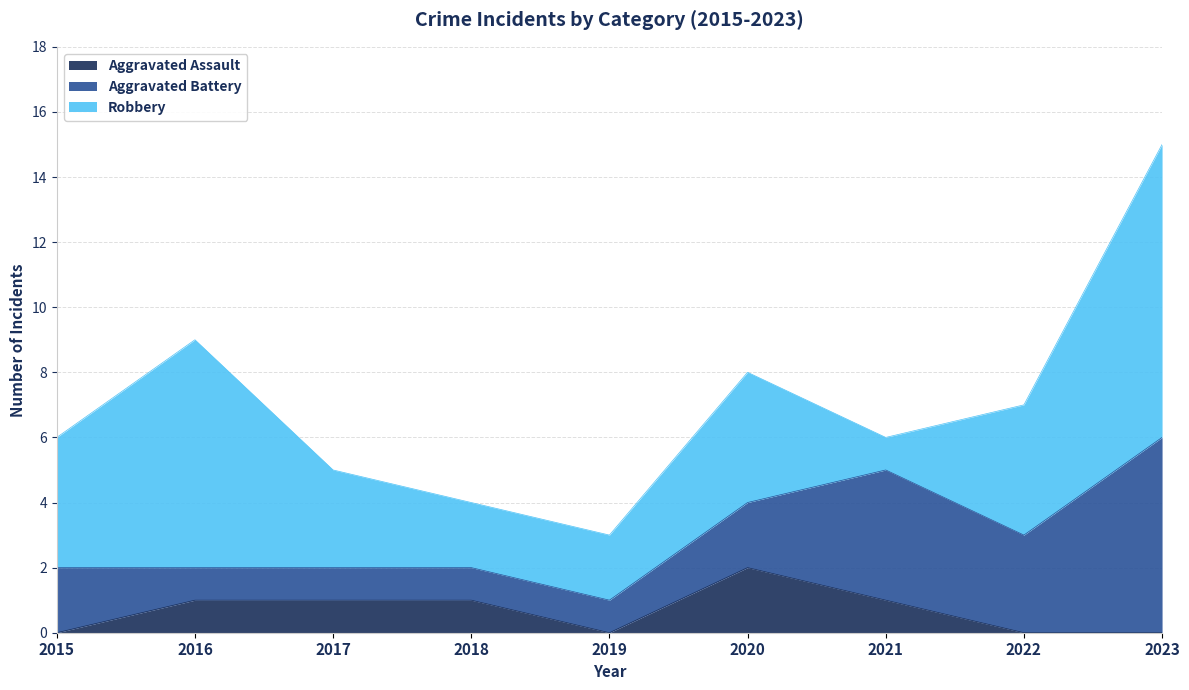

True or false: Aggravated Assault has more than 0 interior local peaks.

True